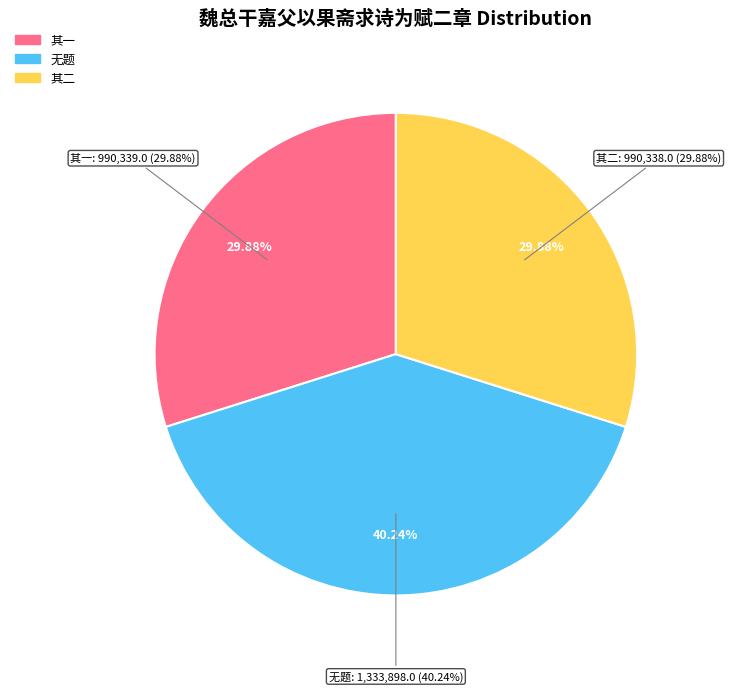

Is there any slice that represents more than half of the pie?

No